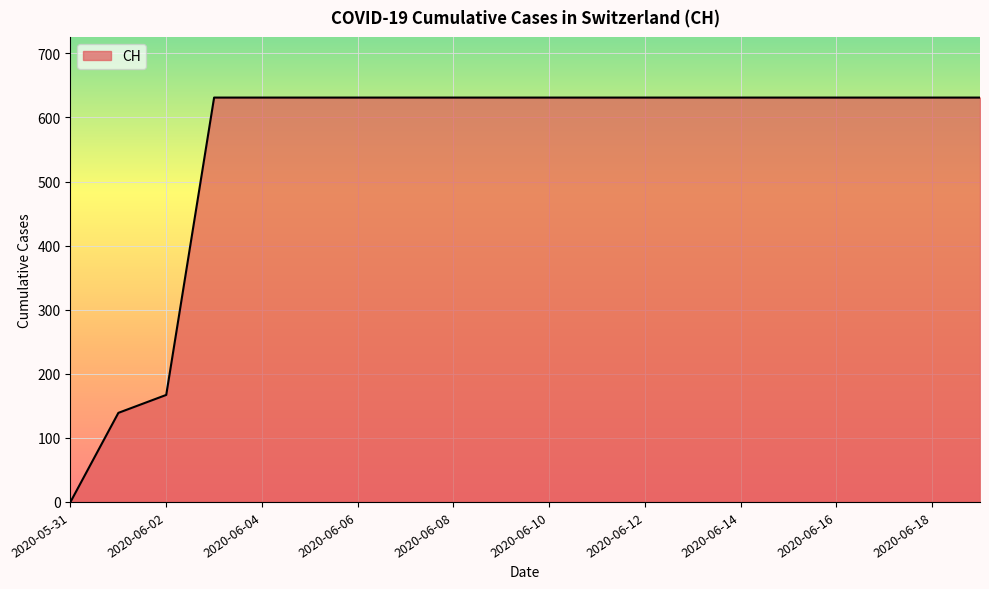

What is the greatest value displayed?

631